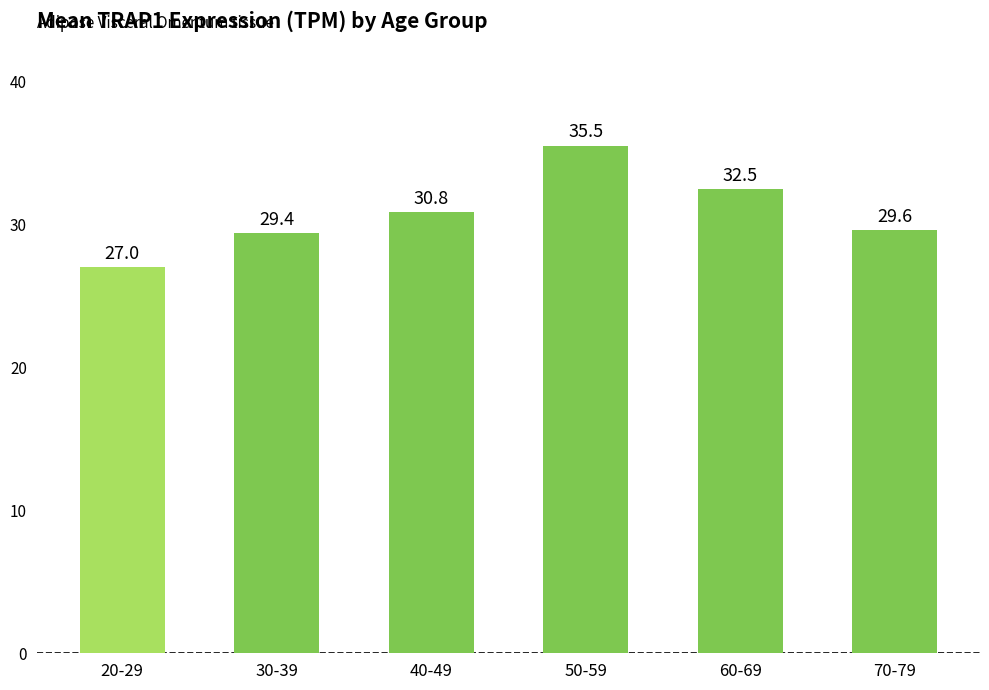

What is the difference between the maximum and minimum values?

8.5